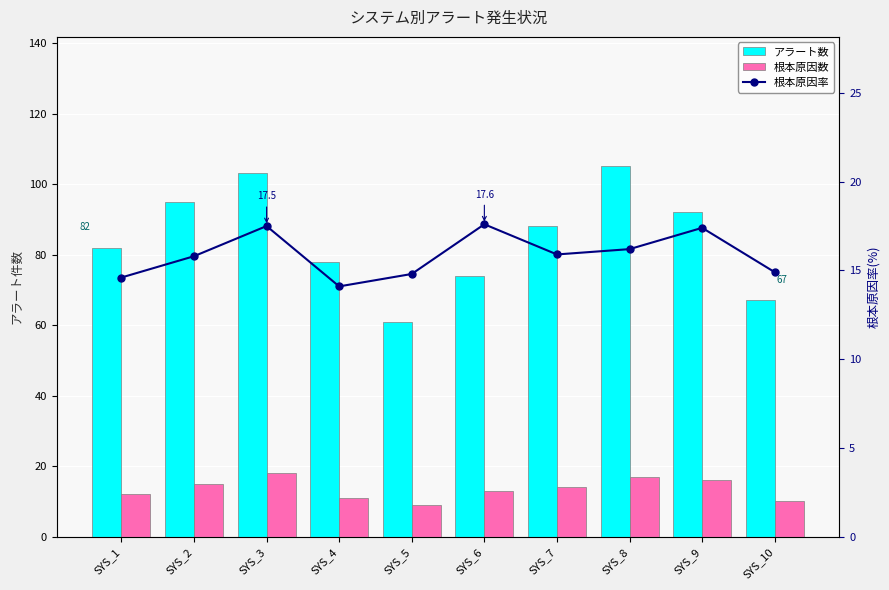

Which series has the largest total across all categories?

アラート数